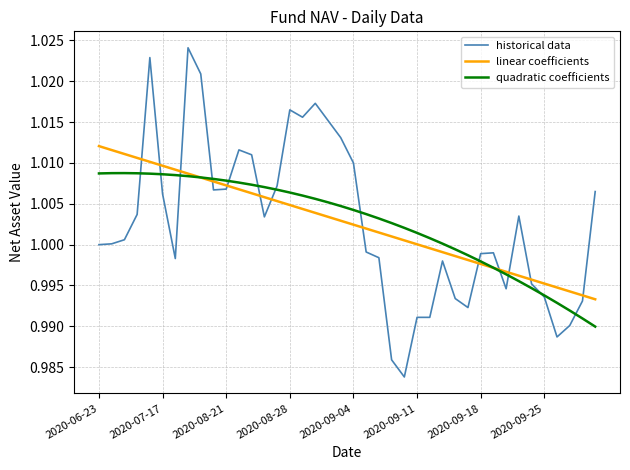

Which series ends up on top after the final intersection of linear coefficients and quadratic coefficients?

linear coefficients